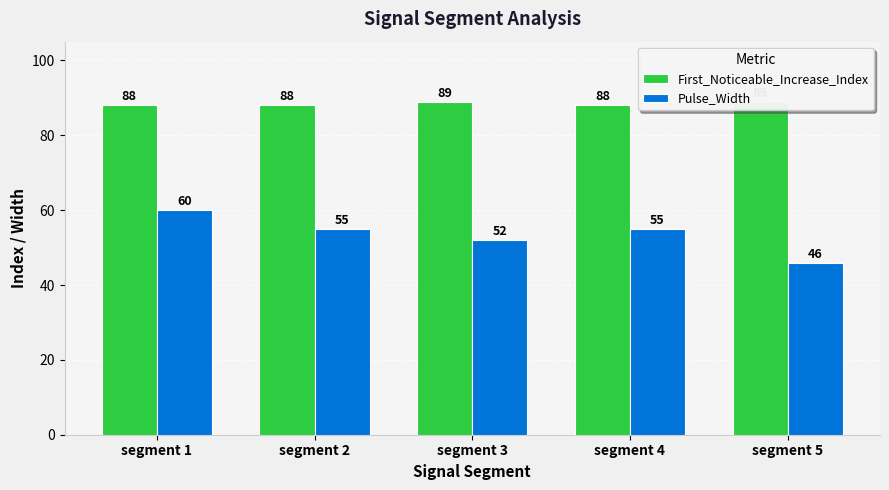

How many bars are there in each group?

2